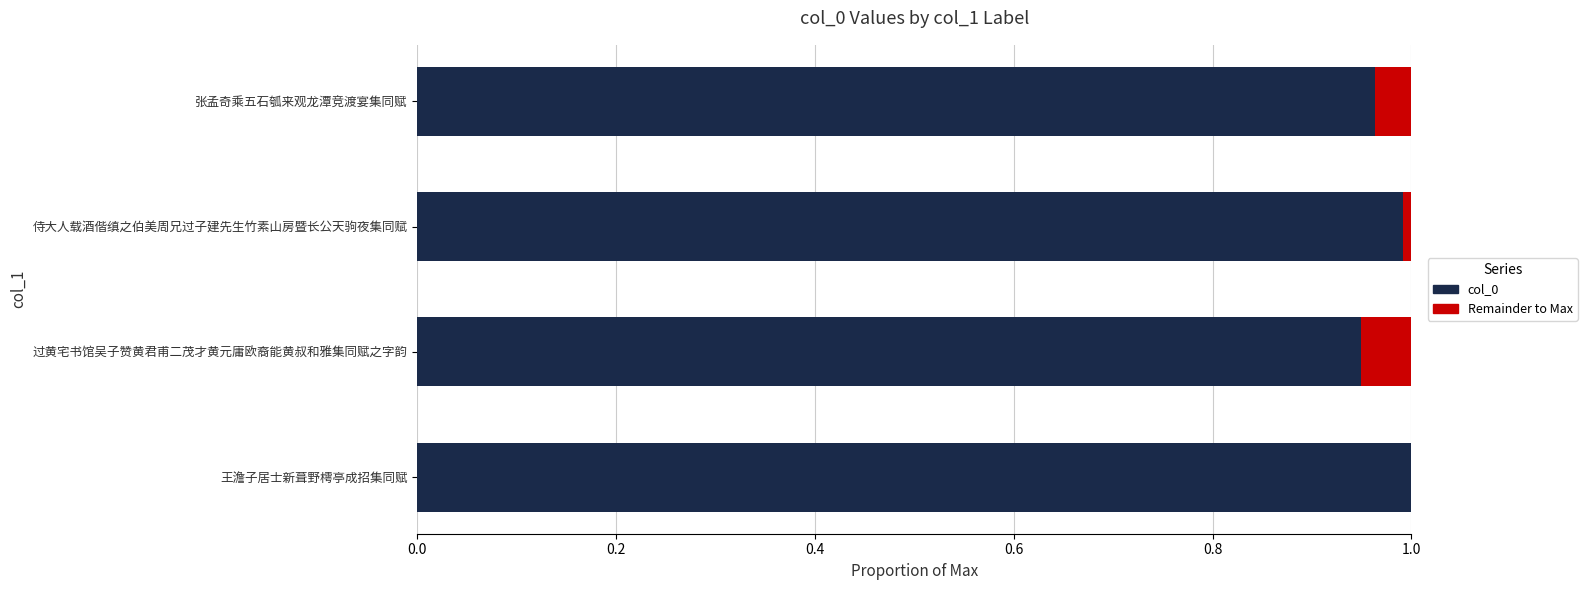

The value of col_0 at 张孟奇乘五石瓠来观龙潭竞渡宴集同赋 is 0.7. True or false?

False